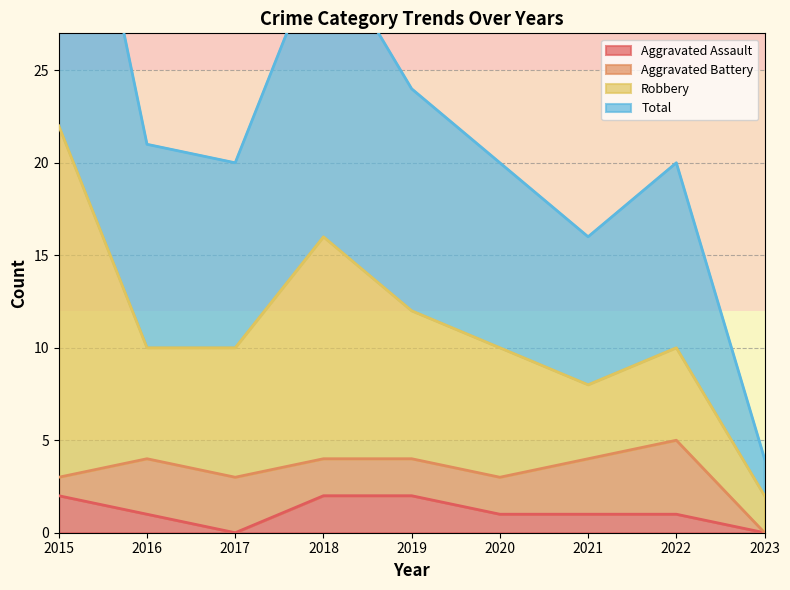

The Aggravated Assault series shows 3 at 2015. True or false?

False